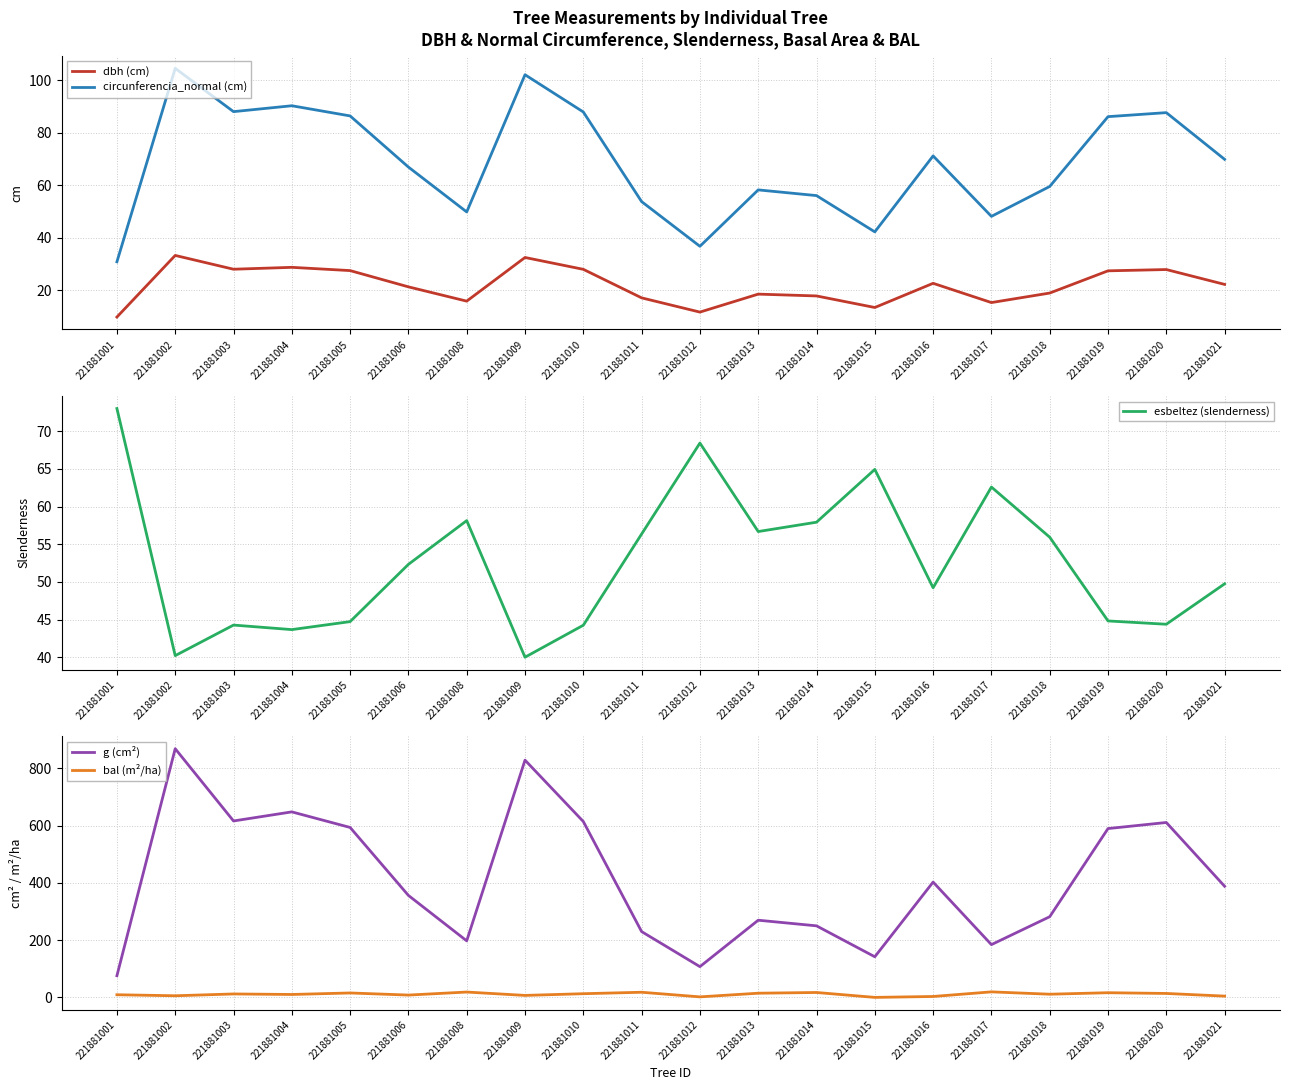

In dbh (cm), how many points are lower than both neighbors (excluding endpoints)?

5